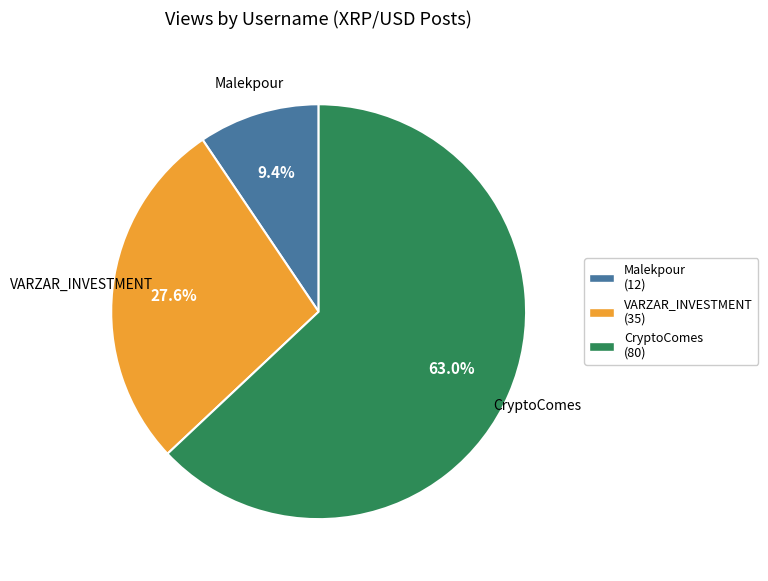

True or false: Malekpour accounts for 15% of the total.

False